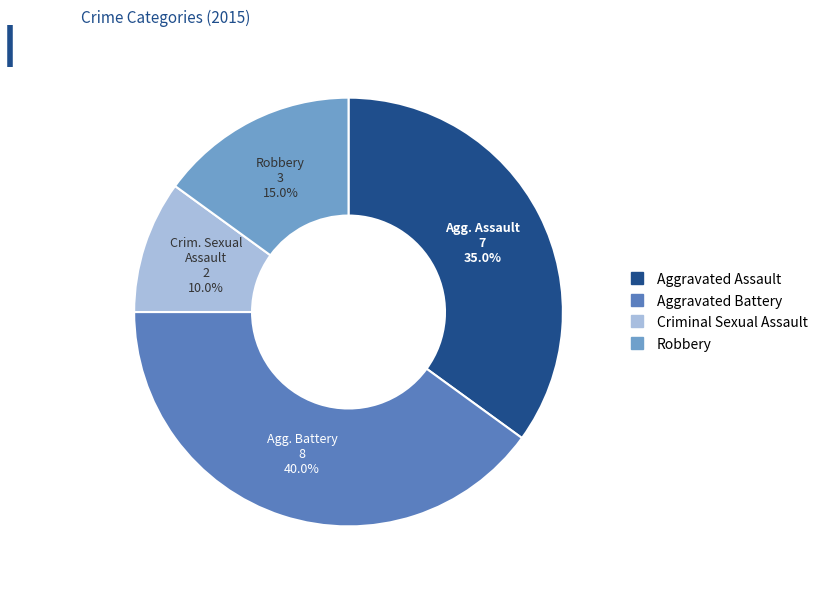

What percentage is the Criminal Sexual Assault slice, to the nearest percent?

10%